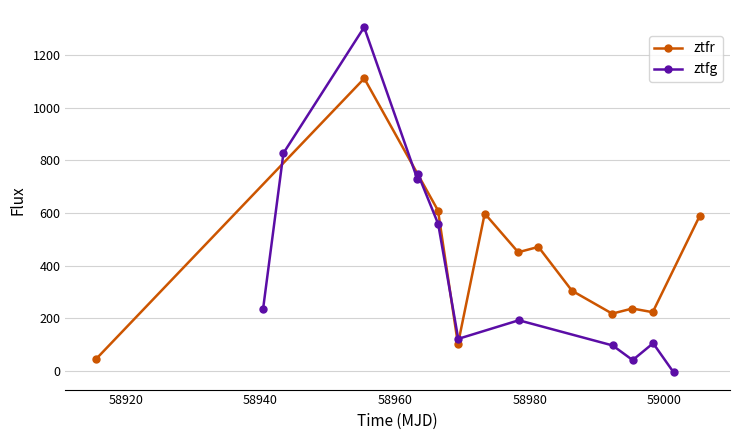

In ztfg, how many points are lower than both neighbors (excluding endpoints)?

3